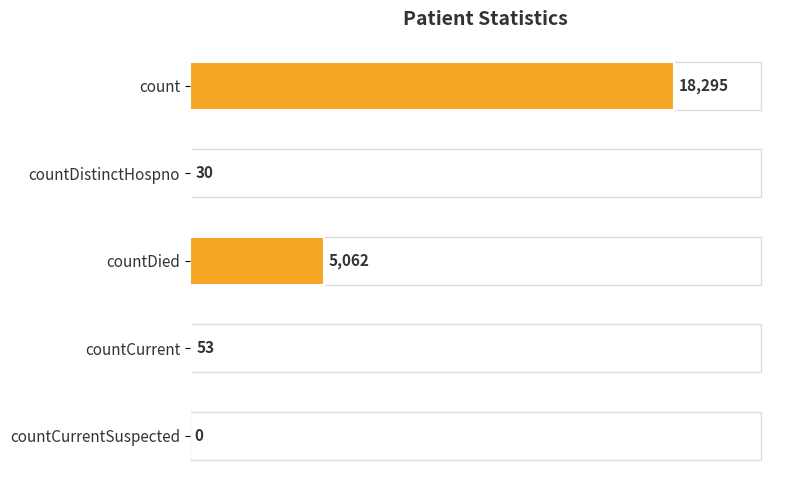

Reading top to bottom, extract all data points from this chart.

count=18295	countDistinctHospno=30	countDied=5062	countCurrent=53	countCurrentSuspected=0